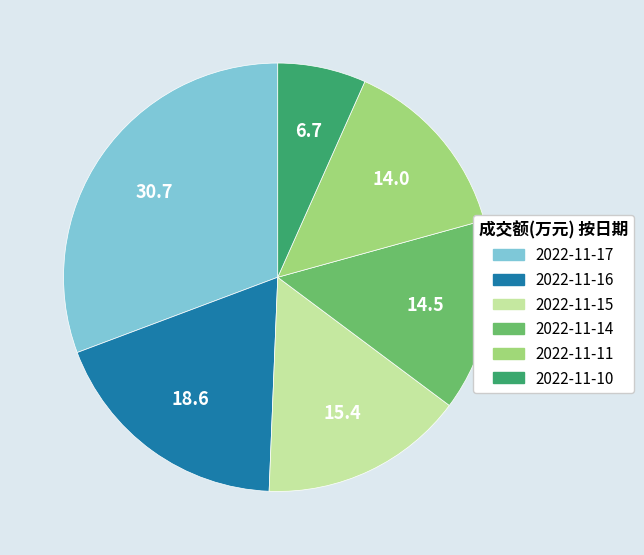

Approximately how many times larger is the value at 2022-11-11 compared to 2022-11-16?

0.8